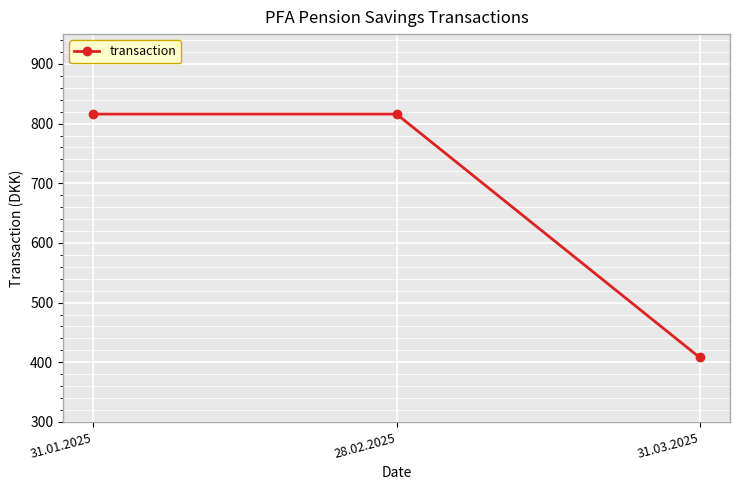

What position from the left is 28.02.2025?

2